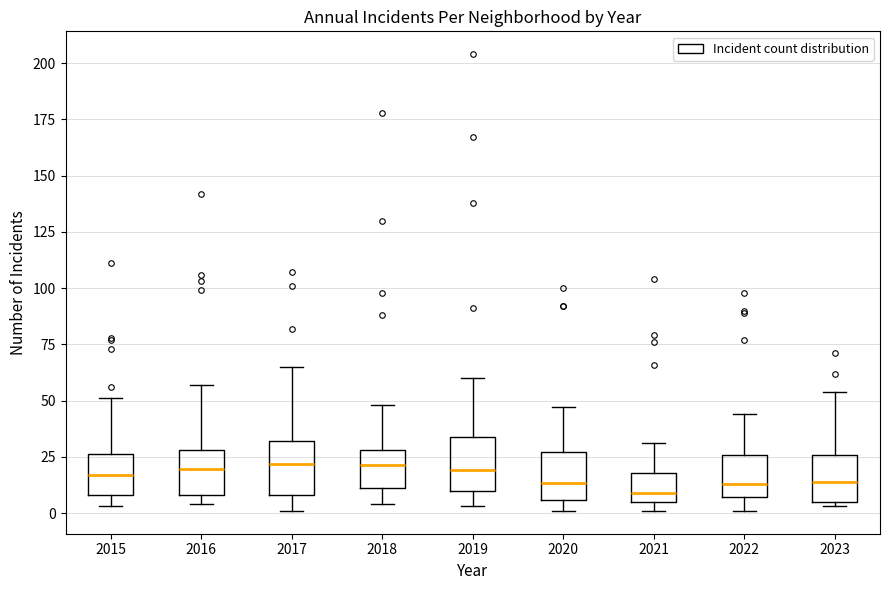

Reading left to right, transcribe this box plot: for each box, give where its median line is, the range the box spans, and where its two whiskers end, as read against the y-axis. The values are not printed on the chart, so give them approximately, as read against the axis.

2015: median 15, box 10 to 25, whiskers 5 to 50
2016: median 20, box 10 to 30, whiskers 5 to 55
2017: median 20, box 10 to 30, whiskers 0 to 65
2018: median 20, box 10 to 30, whiskers 5 to 50
2019: median 20, box 10 to 35, whiskers 5 to 60
2020: median 15, box 5 to 25, whiskers 0 to 45
2021: median 10, box 5 to 20, whiskers 0 to 30
2022: median 15, box 5 to 25, whiskers 0 to 45
2023: median 15, box 5 to 25, whiskers 5 (just below the box's lower edge) to 55